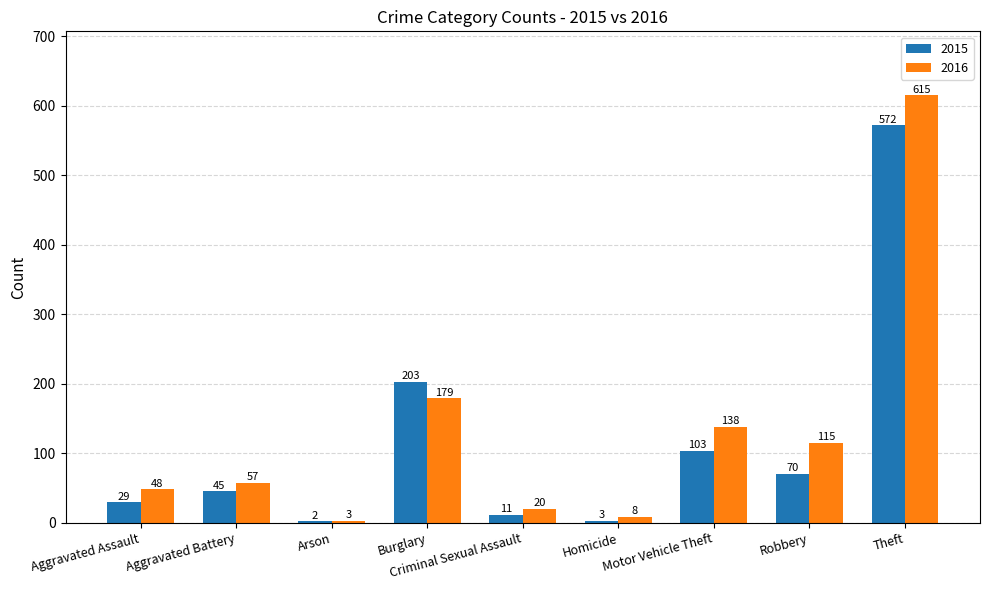

What is the average value of the 2015 series?

115